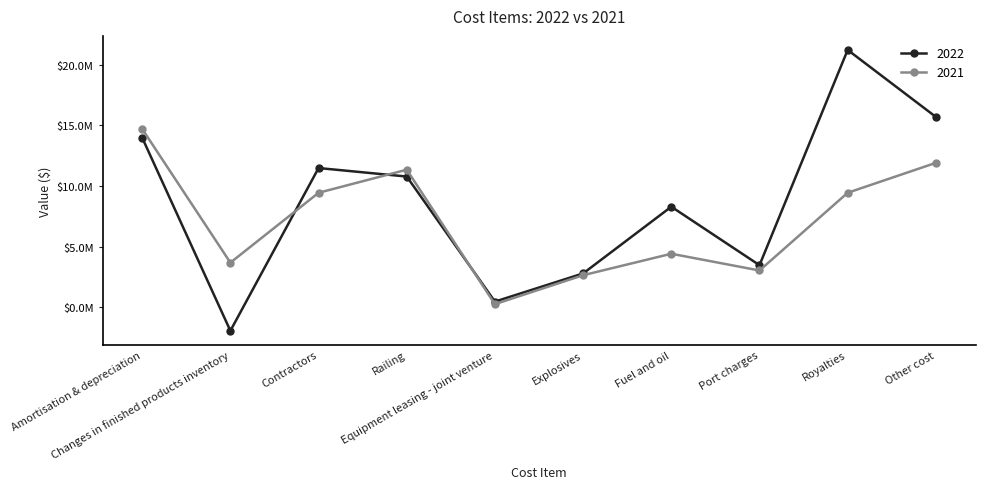

True or false: 2022 has a value of 20455518 at Contractors.

False